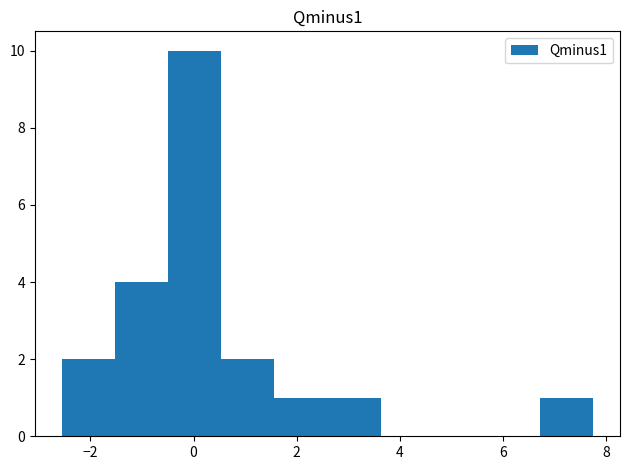

Which range on the x-axis has the tallest bar?

-0.4 to 0.6